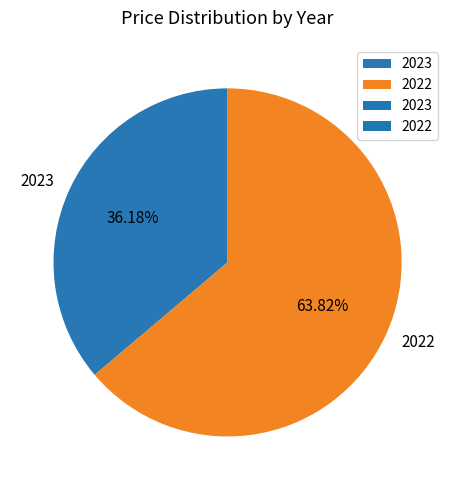

Which slice is the largest?

2022